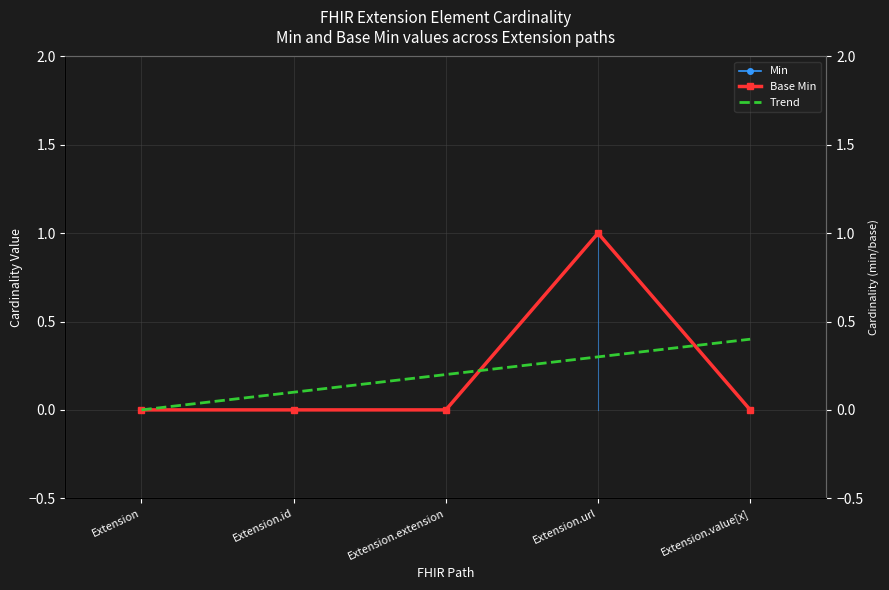

In Min, how many points are higher than both neighbors (excluding endpoints)?

1